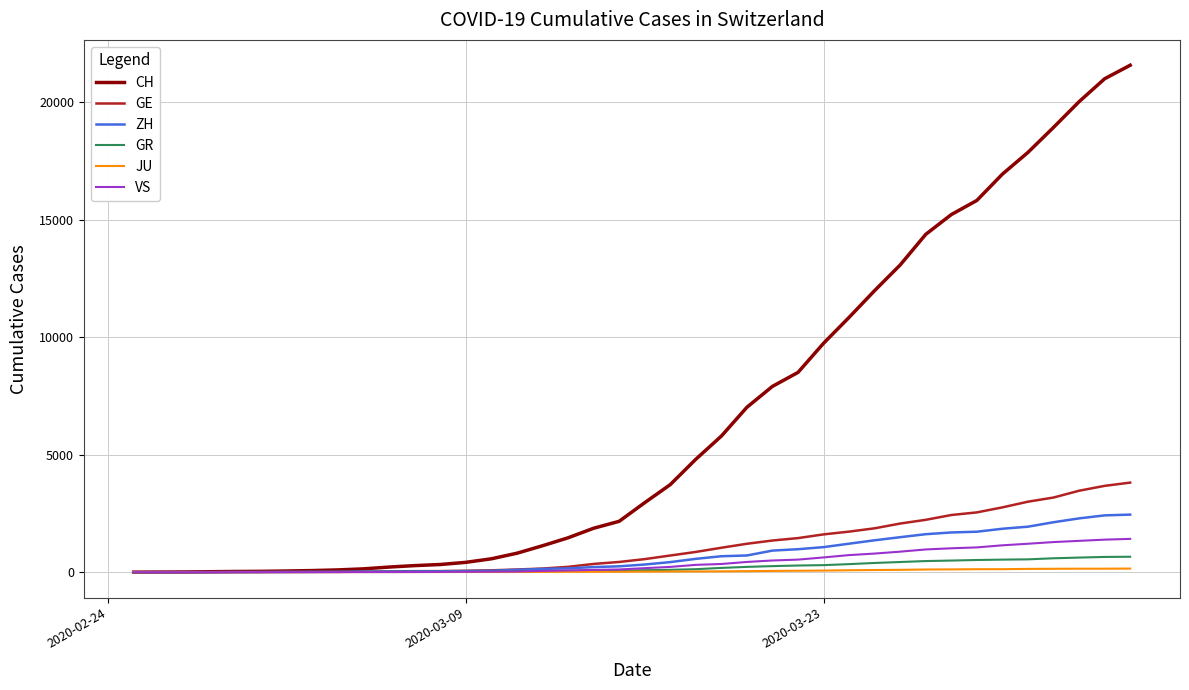

Which series has the largest range (max minus min)?

CH